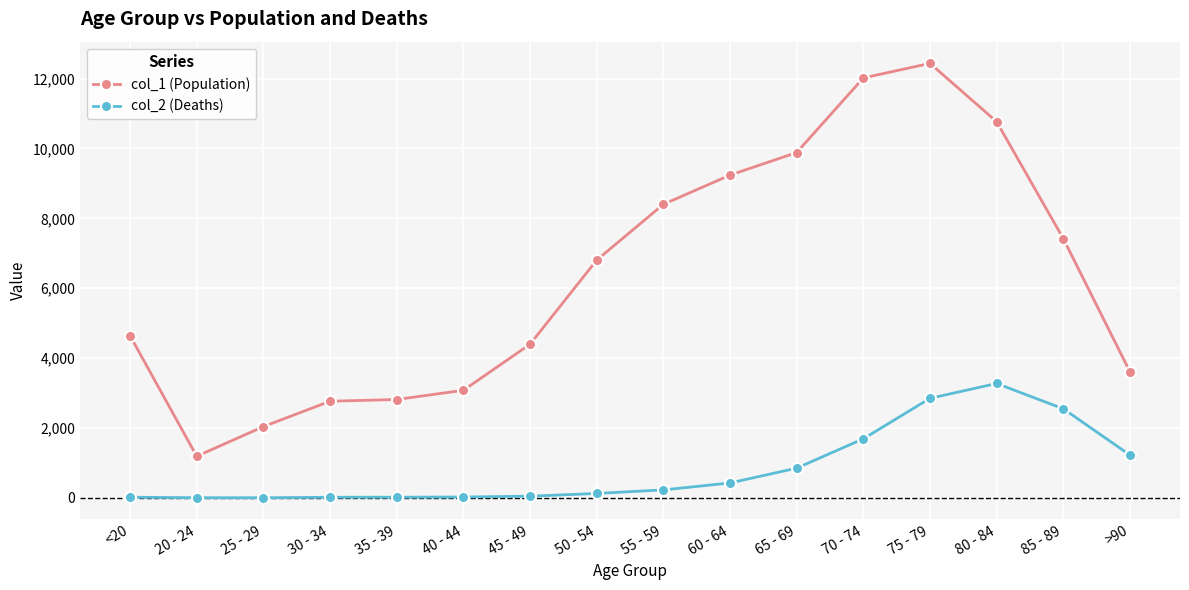

Which series changed the most between 20 - 24 and 40 - 44?

col_1 (Population)